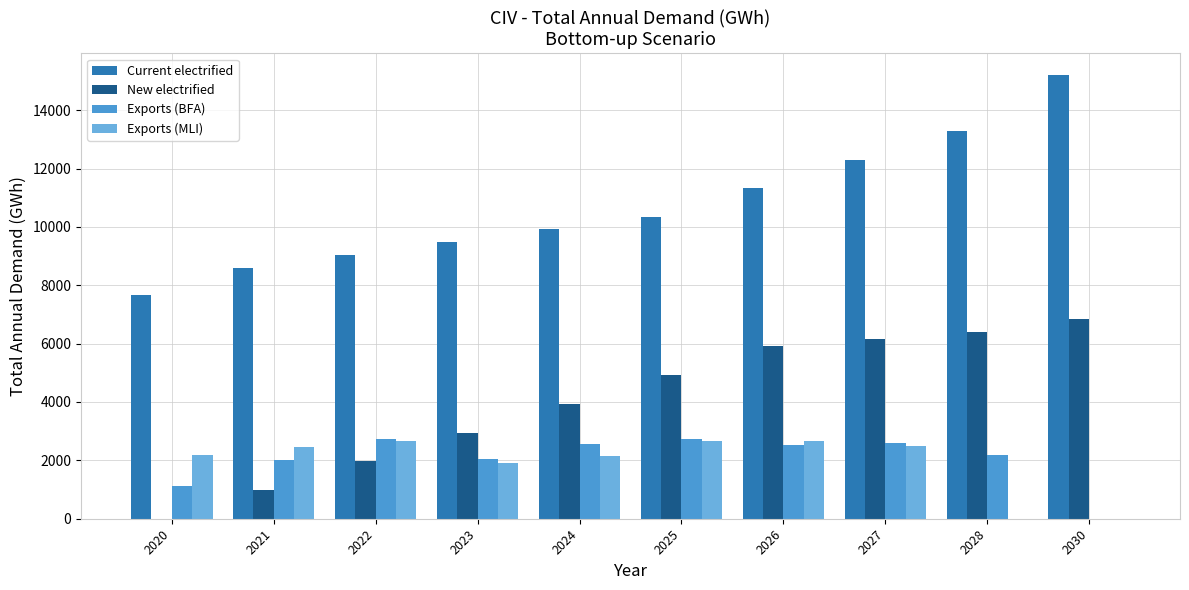

What is the approximate value of Exports (BFA) at 2026?

2510.3